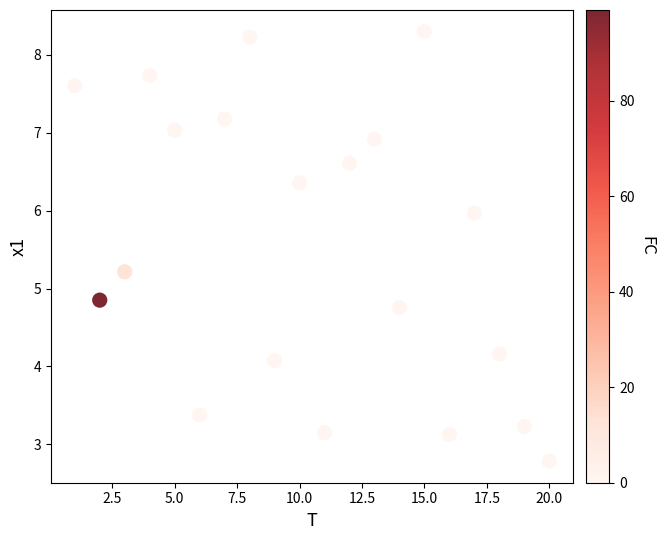

What is the range of X values (max minus min)?

19.0